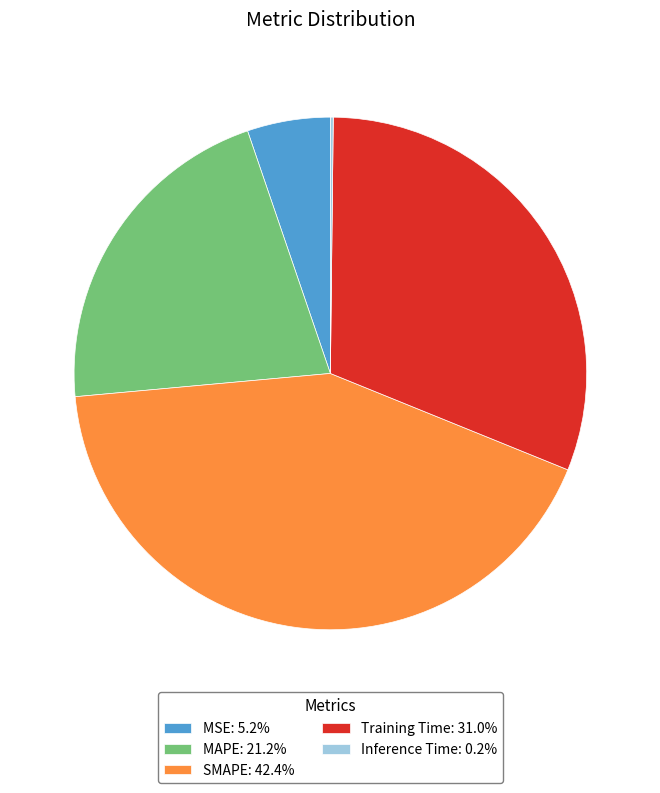

Is there any slice that represents more than half of the pie?

No